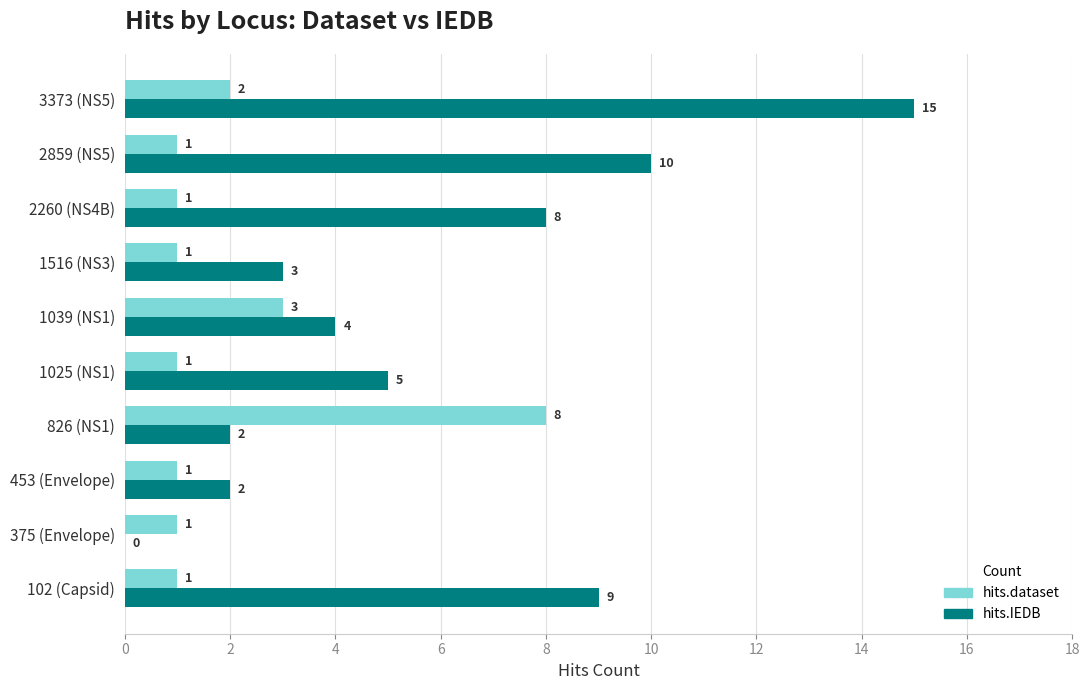

What is the maximum value for hits.dataset?

8